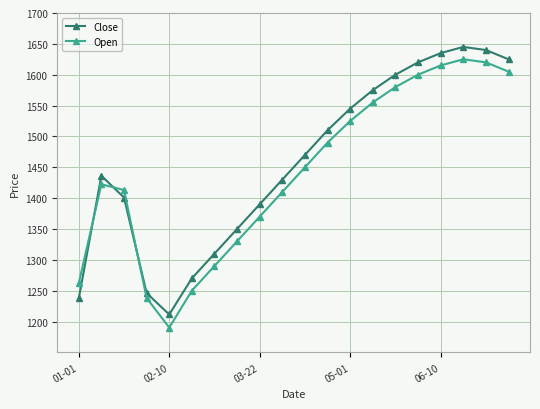

How many intersections are there between Close and Open?

3